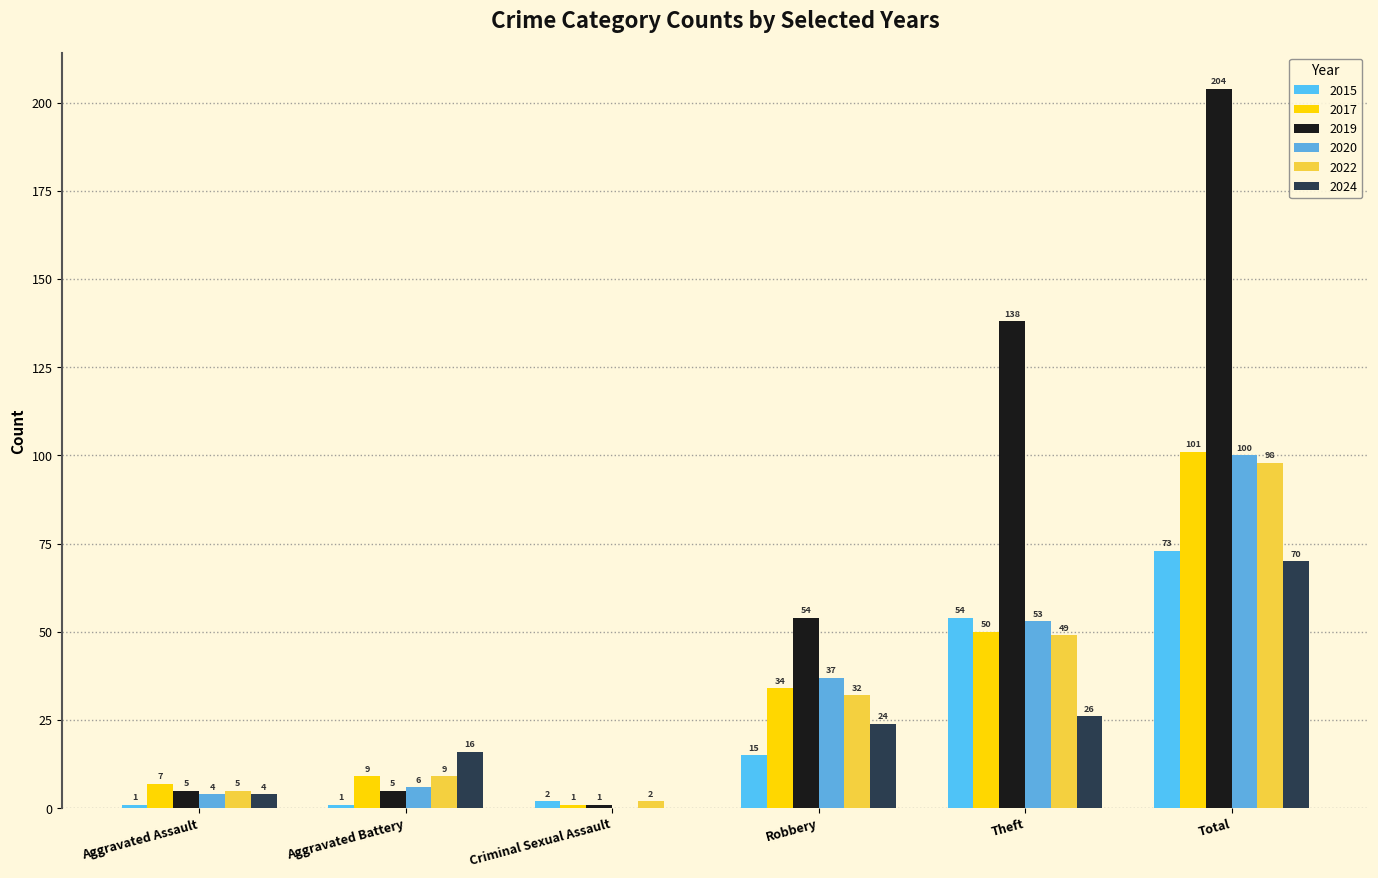

Where is 2022 nearest to the value 50?

Theft